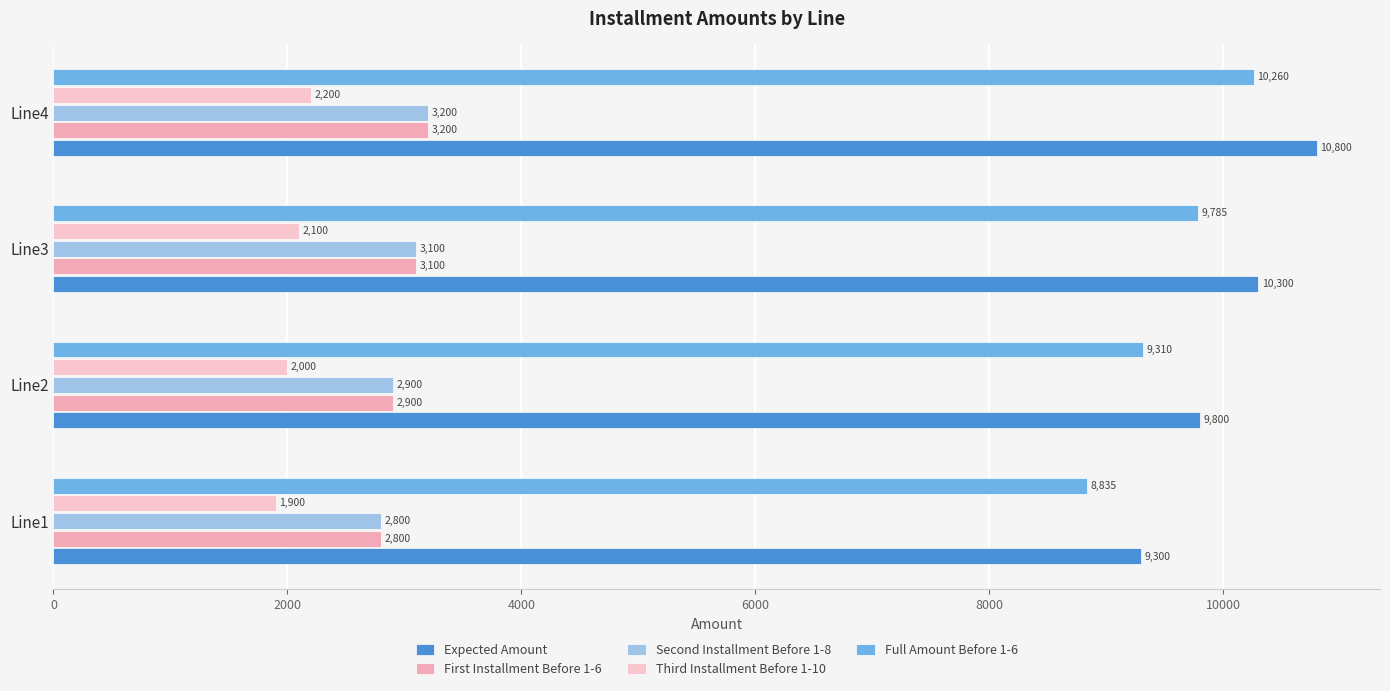

Count the number of data series in this chart.

5